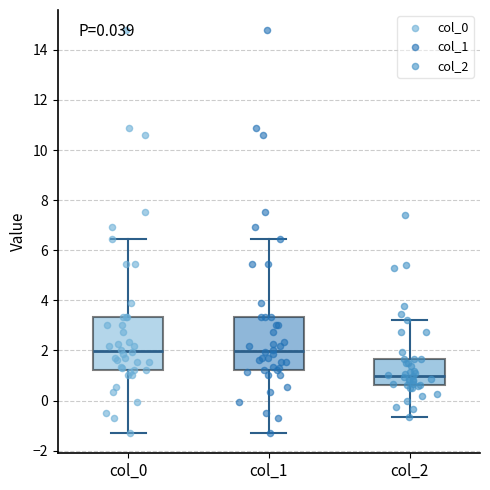

Reading left to right, read every box against the y-axis: the position of its median line, the range the box covers, and the ends of its whiskers. The values are not printed on the chart, so give them approximately, as read against the axis.

col_0: median 2.0, box 1.2 to 3.4, whiskers -1.2 to 6.4
col_1: median 2.0, box 1.2 to 3.4, whiskers -1.2 to 6.4
col_2: median 1.0, box 0.6 to 1.6, whiskers -0.6 to 3.2